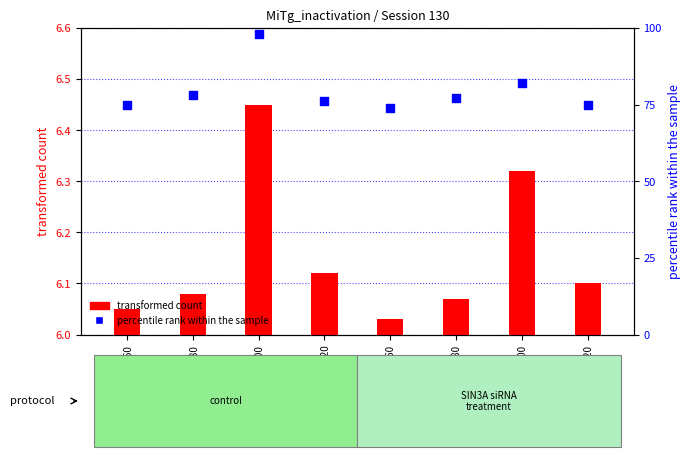

At how many categories does at least one series exceed 50?

8